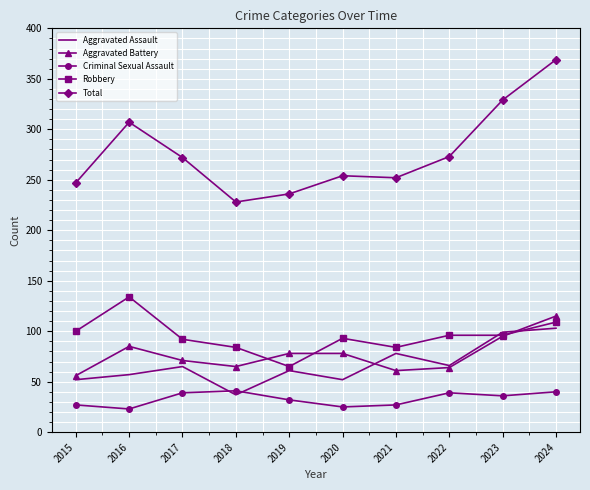

True or false: Aggravated Battery and Criminal Sexual Assault intersect in this chart.

False